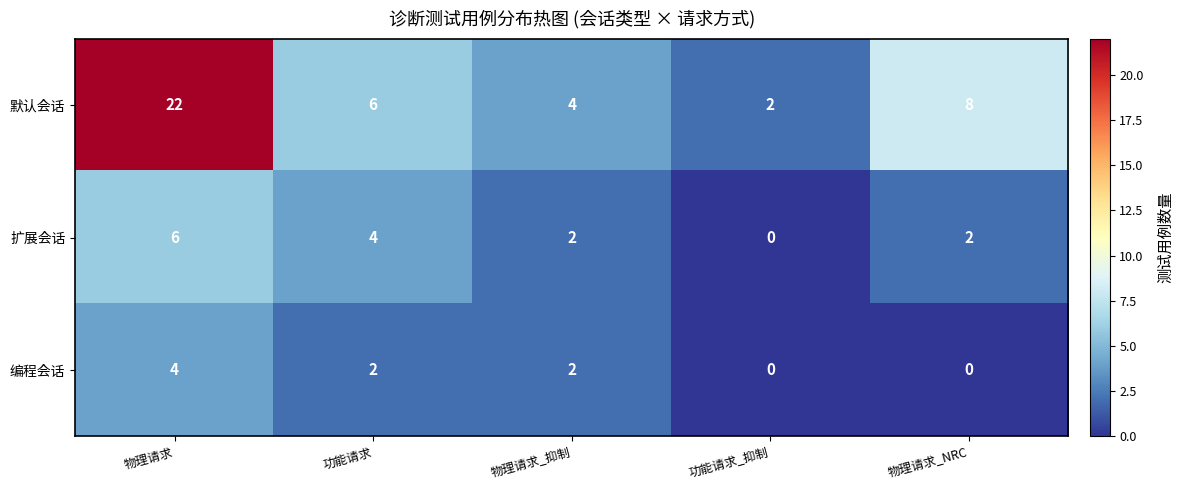

What is the greatest value displayed?

22